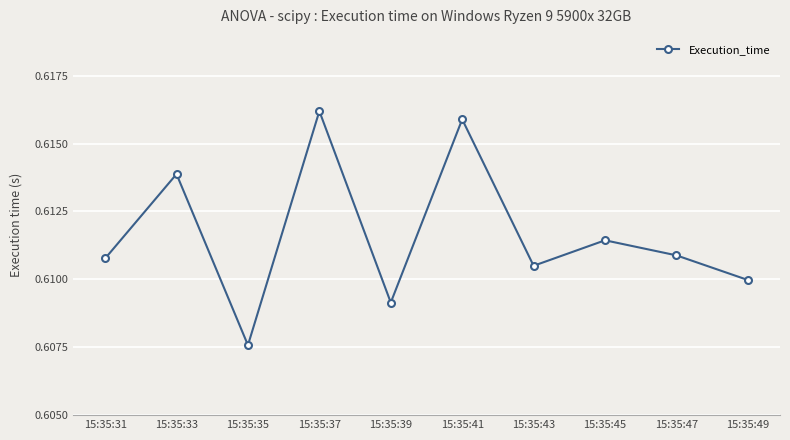

How many lines are shown in the chart?

1